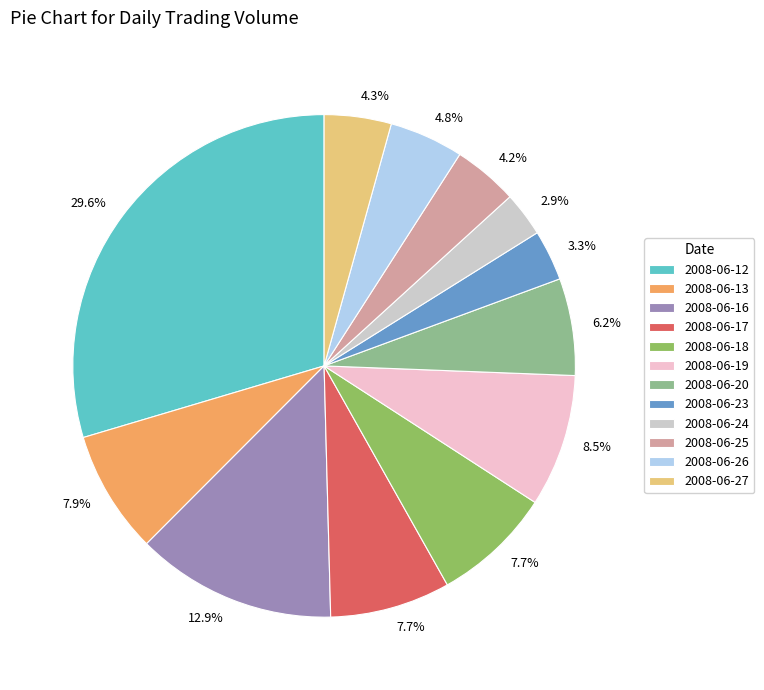

How many segments does this pie chart have?

12